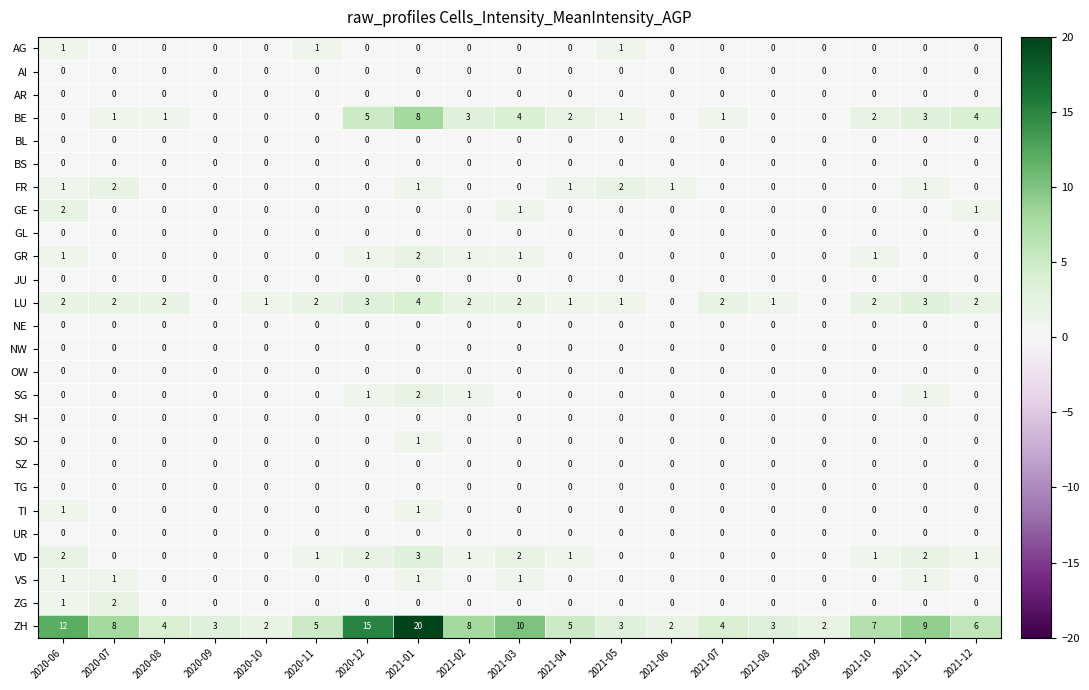

Which series has the largest range (max minus min)?

ZH